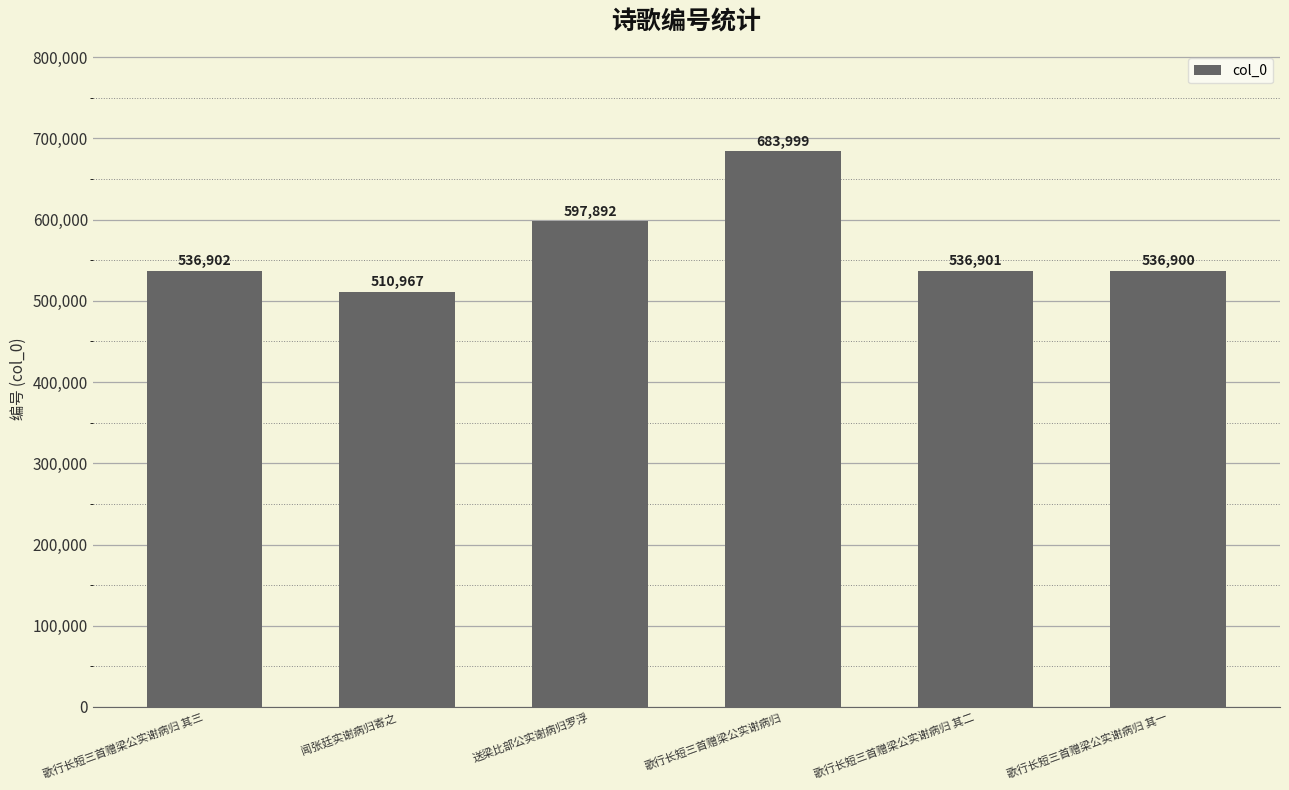

Read the value at 歌行长短三首赠梁公实谢病归 其三, to the nearest 100.

536900